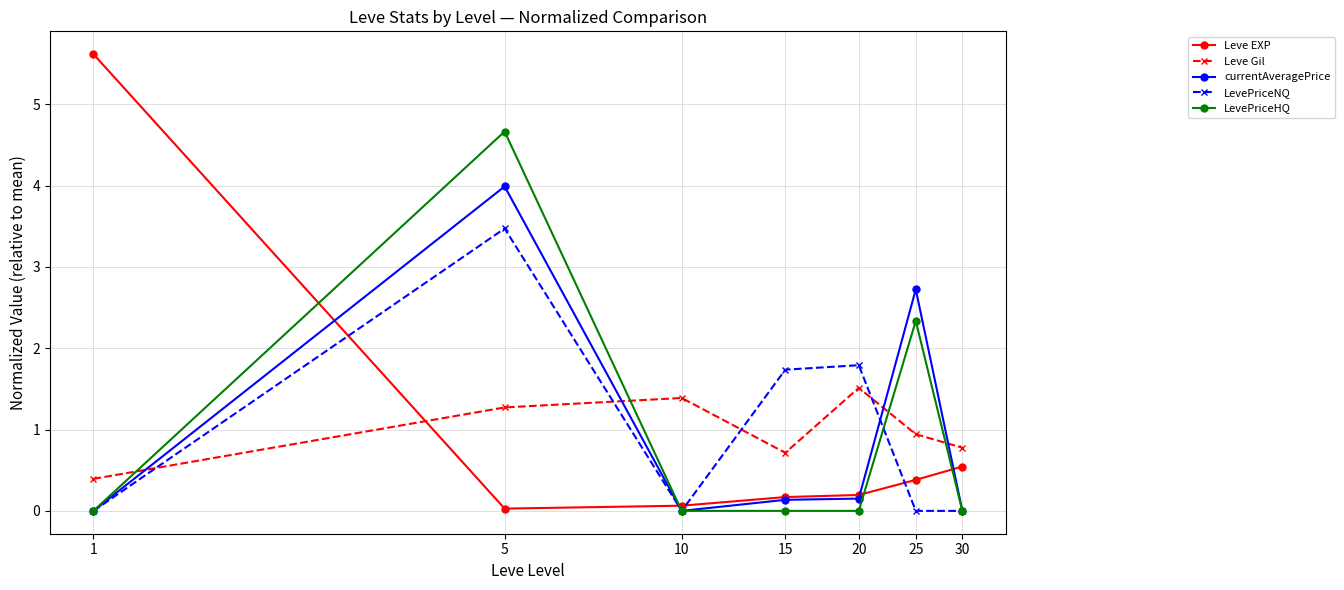

What are all the series names shown in the legend?

Leve EXP, Leve Gil, currentAveragePrice, LevePriceNQ, LevePriceHQ